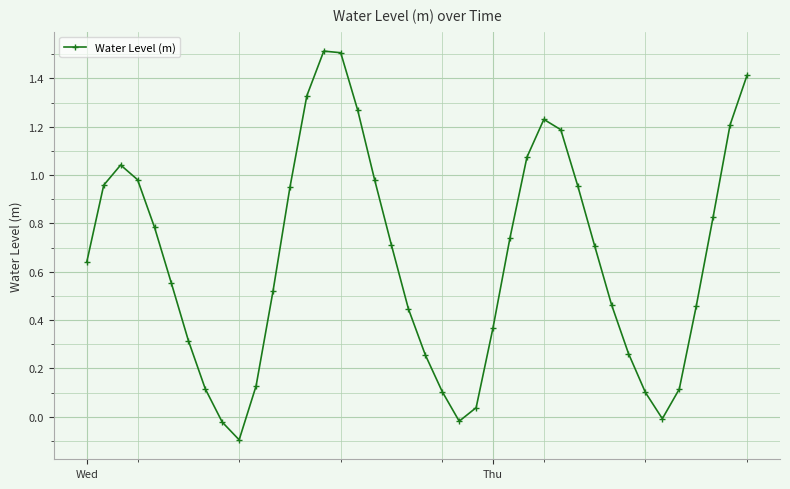

How many points are higher than both their immediate neighbors (excluding endpoints)?

3